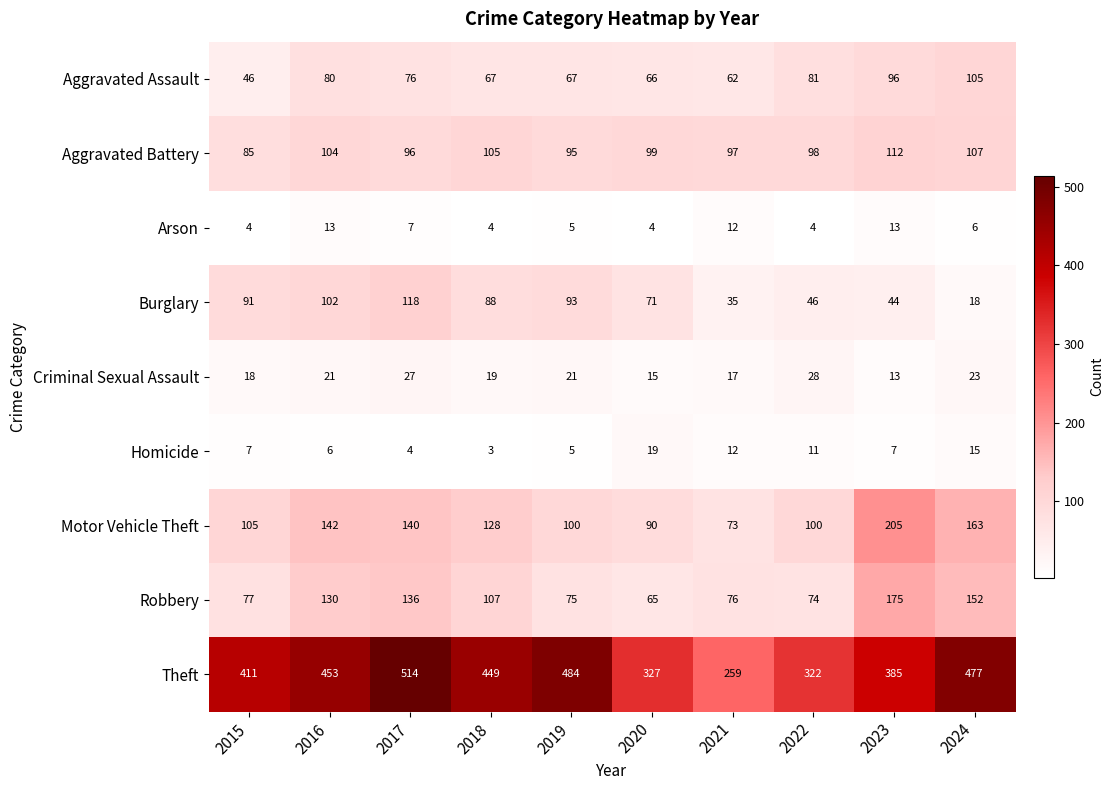

True or false: Motor Vehicle Theft has a value of 140 at 2017.

True